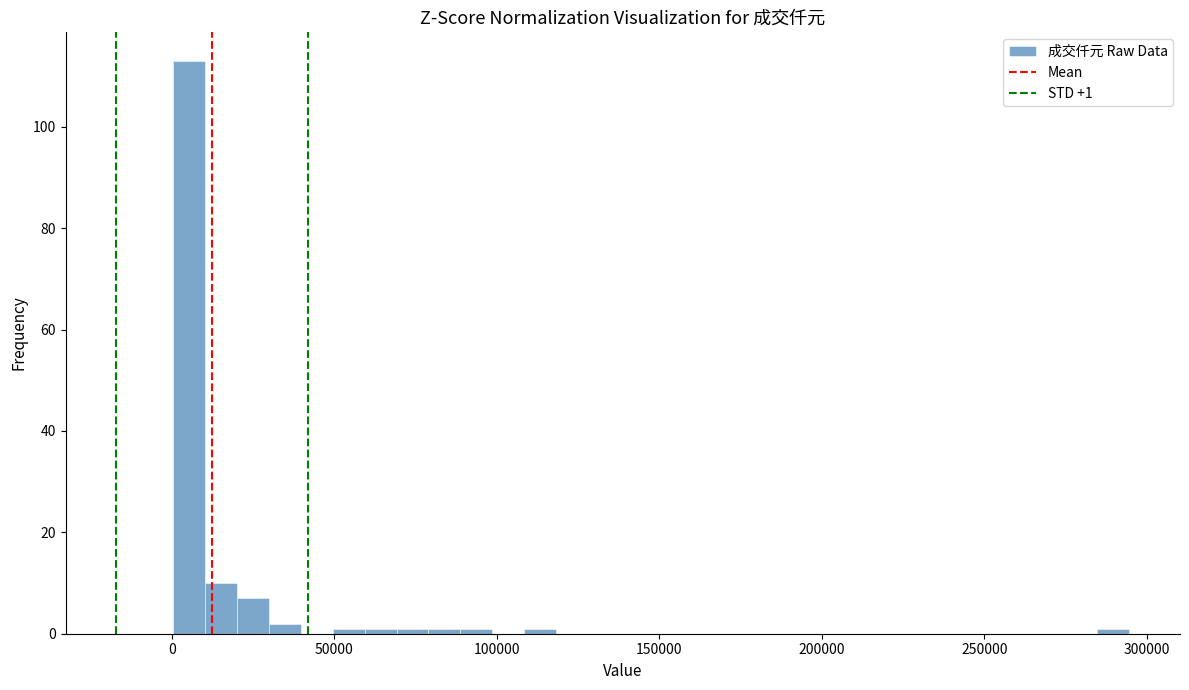

Read against the x-axis, roughly where is the centre of the tallest bar?

5000